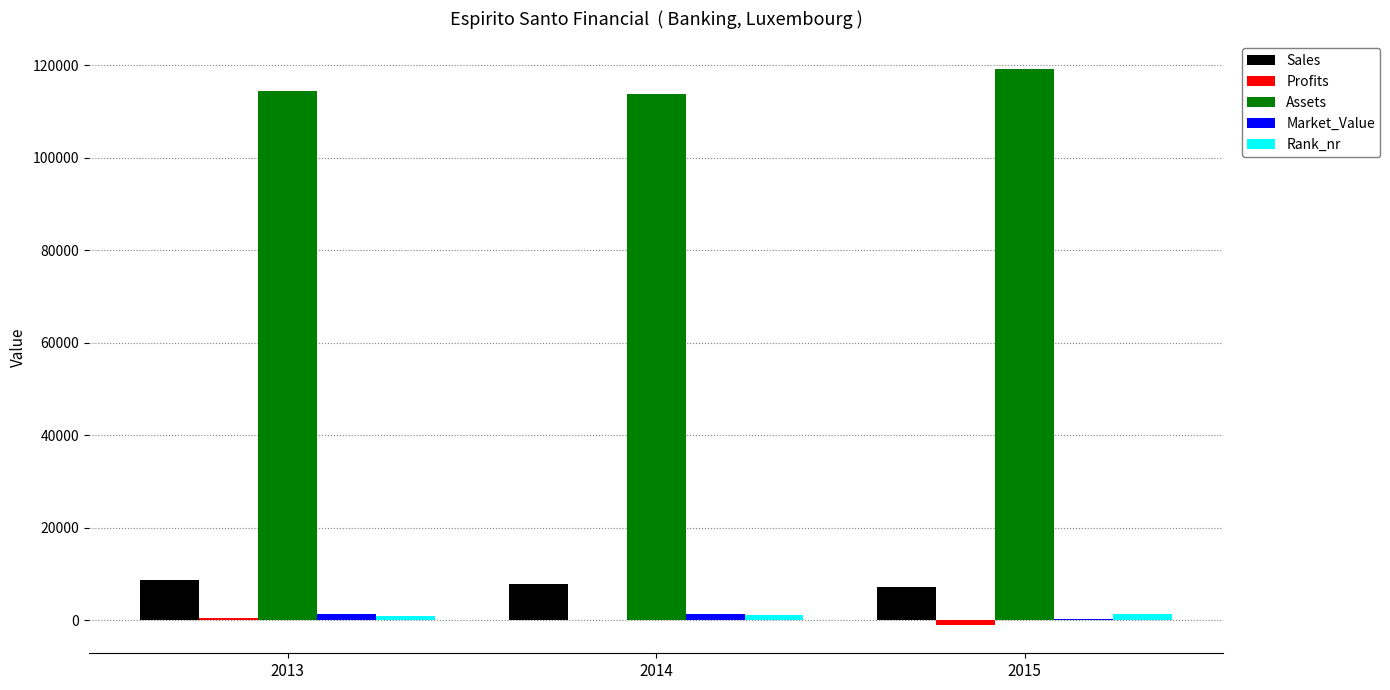

Which series has the largest total across all categories?

Assets